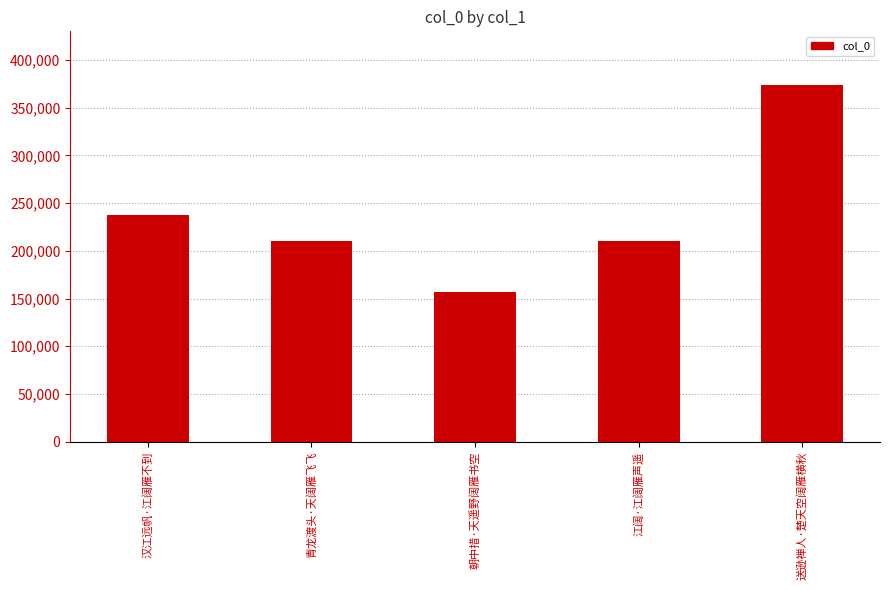

What is the average value?

237861